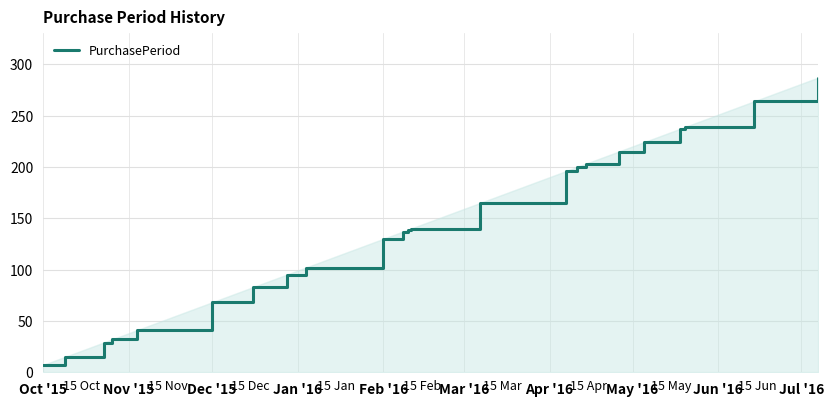

True or false: there are more than 2 points higher than both neighbors.

False